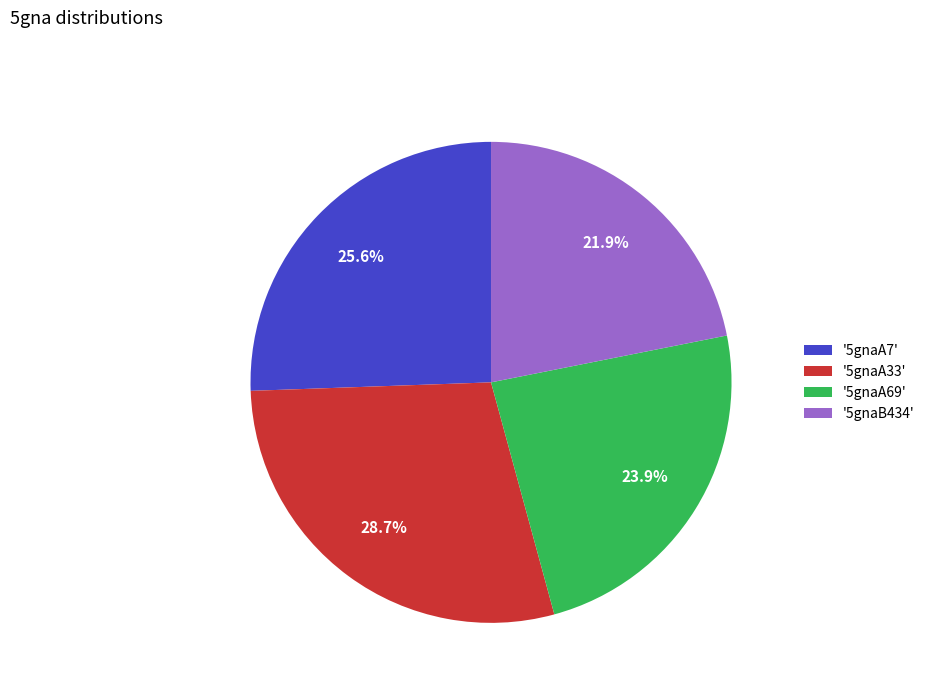

How many slices are in this pie chart?

4